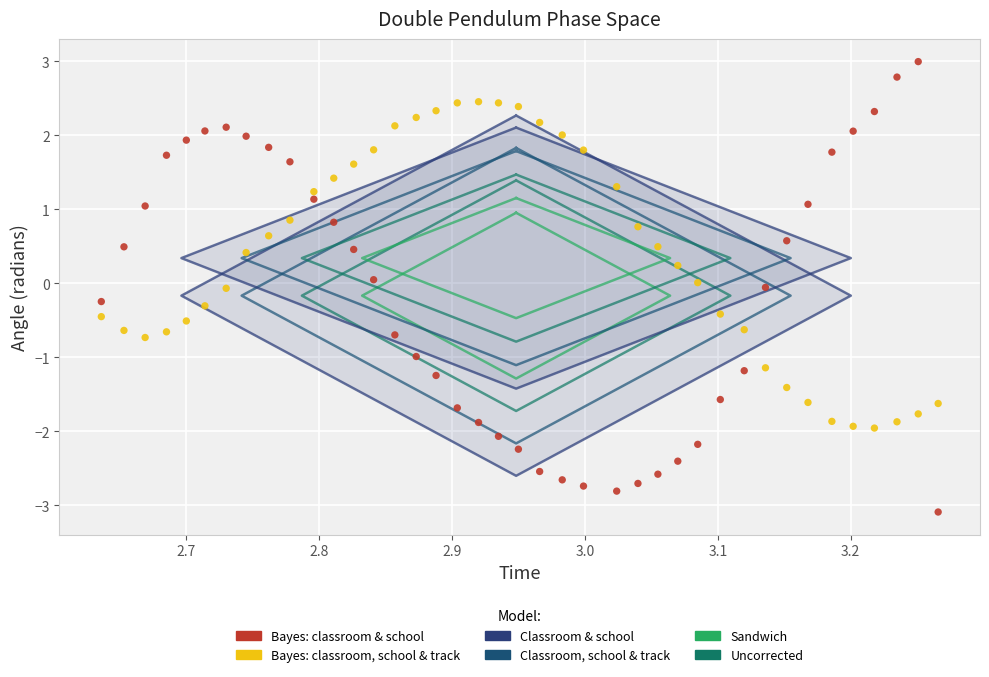

Which series contains the lowest Y value?

Bayes: classroom & school